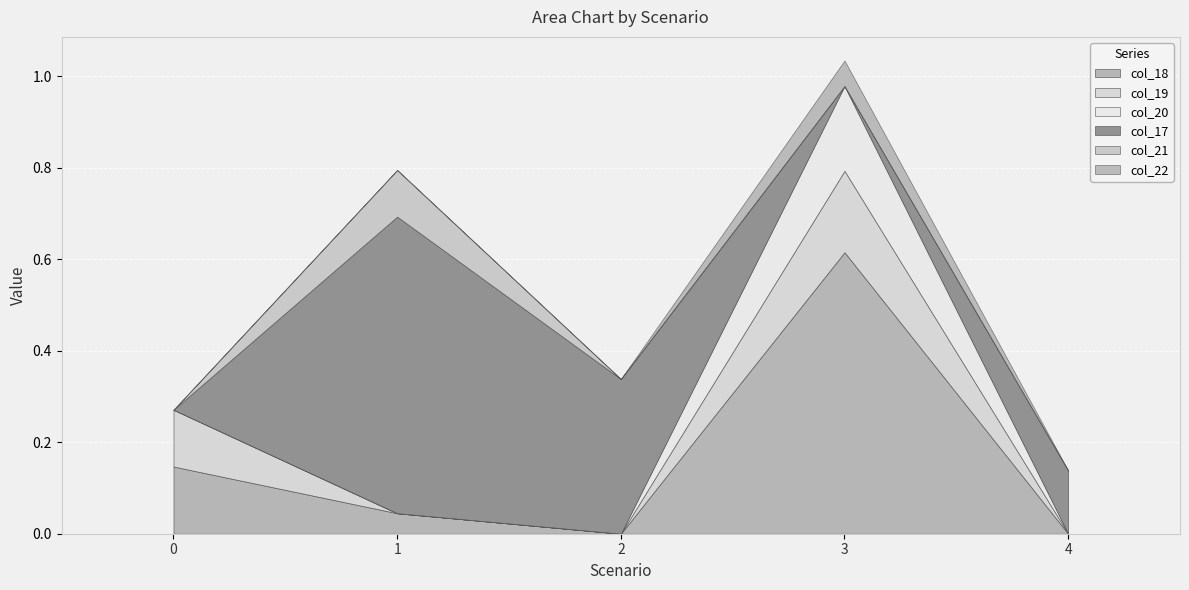

How many values in the col_21 series exceed 0?

1